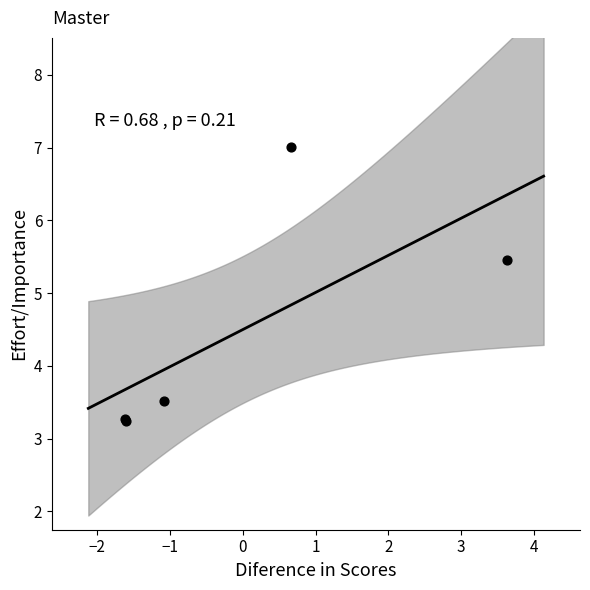

What Y value in the scatter plot is closest to 5?

5.5